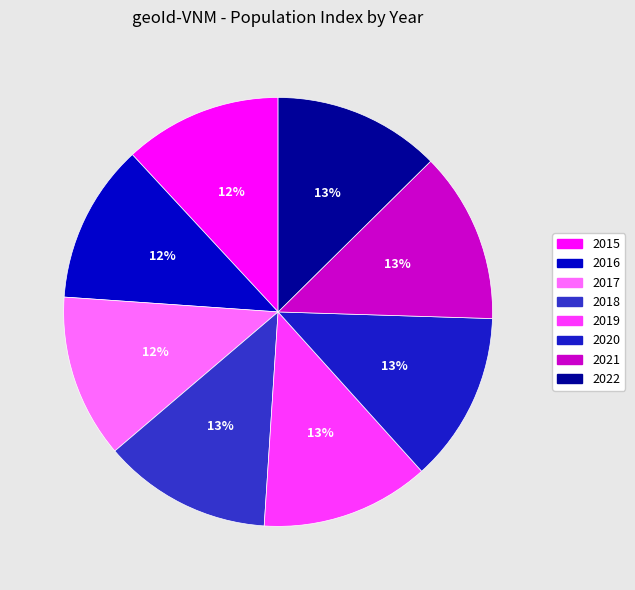

What is the ratio of the value at 2017 to the value at 2021?

1.0